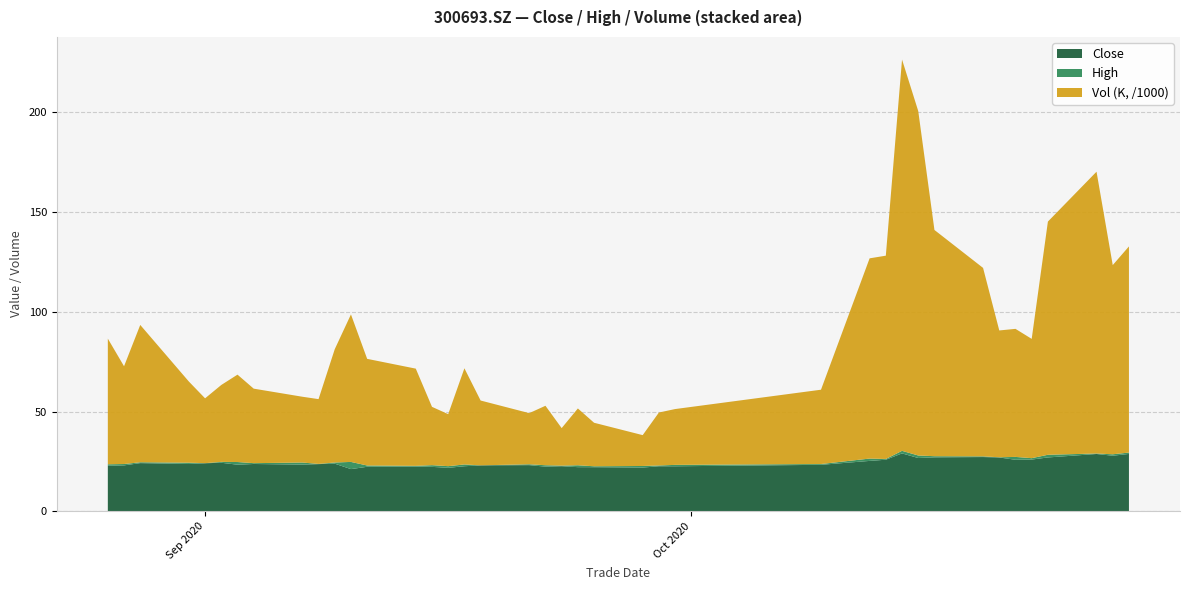

Reading left to right, list all the values displayed in this chart.

Close: 22.8	23.0	24.2	23.8	24.1	24.4	23.4	23.7	23.4	23.7	23.9	21.2	22.3	22.4	22.3	21.8	22.6	23.1	23.2	22.4	22.6	22.1	22.1	21.9	22.6	22.6	23.3	25.3	25.9	29.0	26.7	27.1	27.2	27.0	25.8	25.9	27.0	28.7	27.9	28.8
High: 23.6	23.7	24.6	24.4	24.1	24.8	24.7	24.1	24.5	23.8	24.5	24.8	23.0	22.8	23.1	22.6	23.5	23.1	23.6	23.1	22.9	23.1	22.6	22.7	23.0	23.3	23.7	26.4	26.2	30.3	28.0	27.6	27.6	27.1	27.3	26.6	28.4	29.0	28.6	29.4
Vol (K): 62878.7	48928.0	68726.9	40617.0	32450.0	38491.9	43732.0	37290.7	32925.0	32427.2	56701.4	73822.5	53372.1	48656.0	29185.5	26022.5	48129.0	32440.0	25599.5	29759.5	18786.0	28431.5	21781.5	15438.0	26507.8	27937.5	37188.0	100204.6	101746.8	195822.5	172385.3	113224.3	94320.1	63465.4	64084.4	59697.4	116699.4	141030.9	94676.7	103169.7